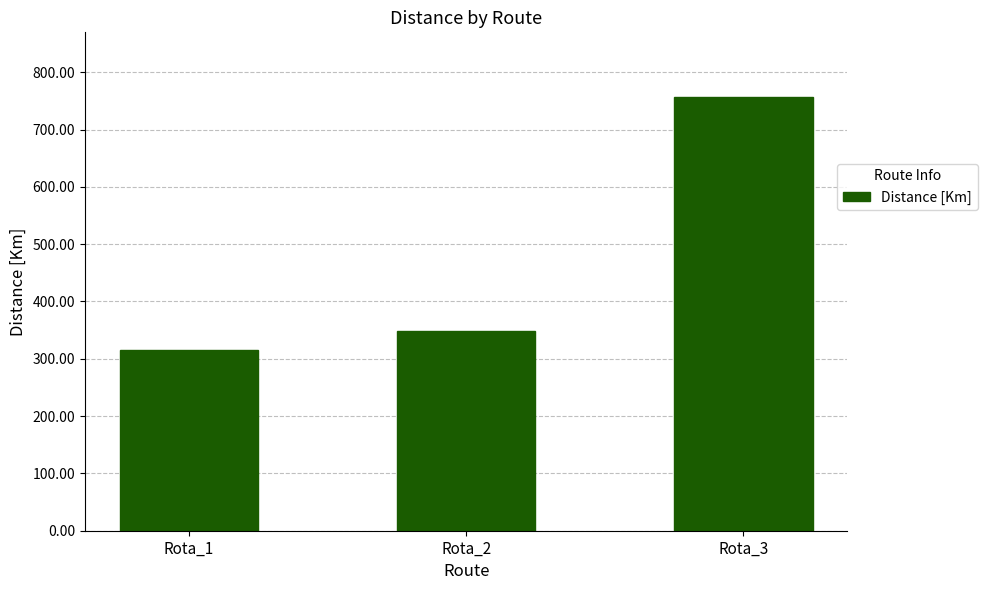

Reading right to left, what are all the values shown in this chart?

756.1	348.7	315.9